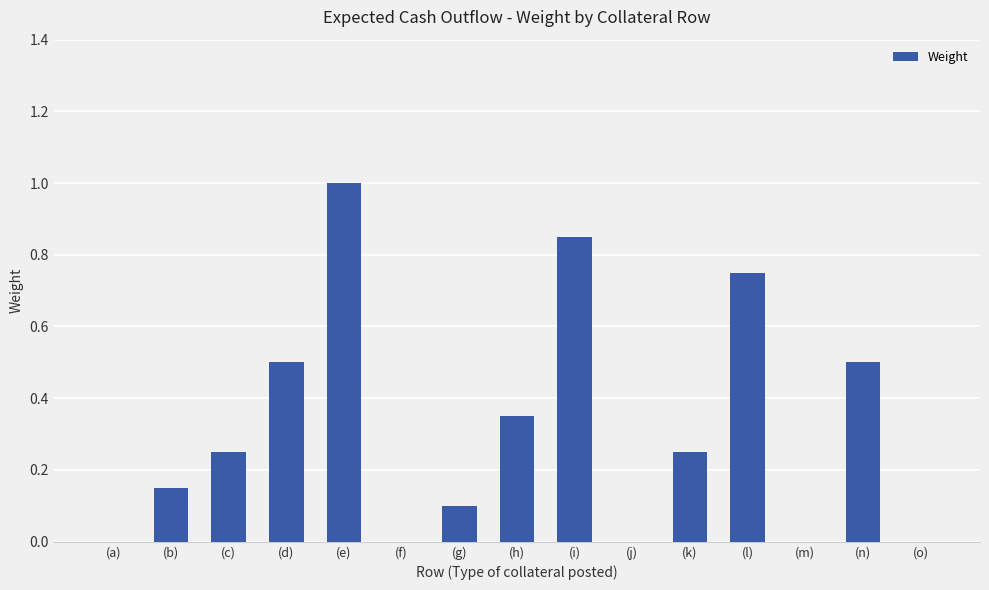

The value at (g) is 0.0. True or false?

False